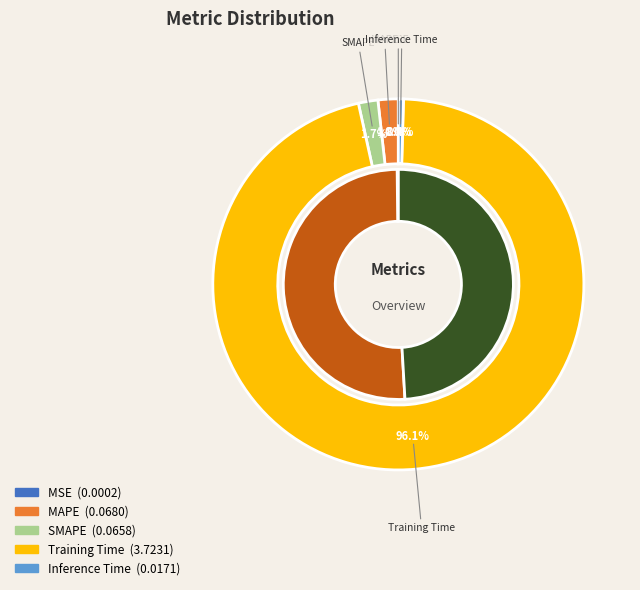

Rank the categories by value from lowest to highest.

MSE, Inference Time, SMAPE, MAPE, Training Time